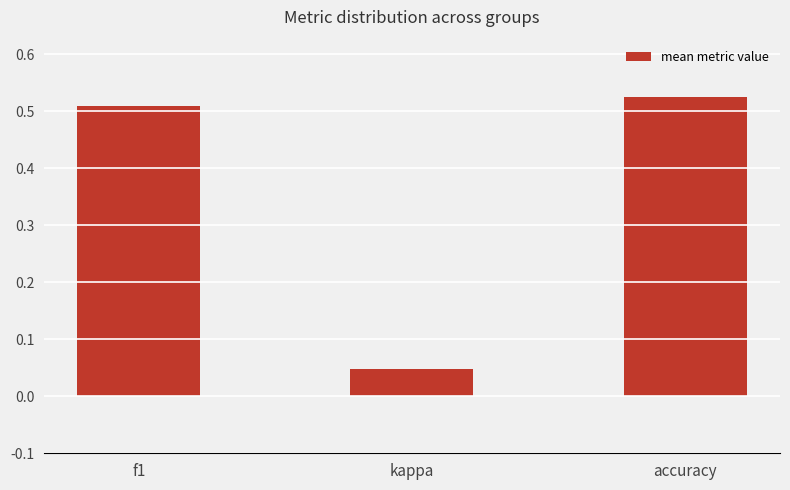

The value at kappa is 0.1. True or false?

False